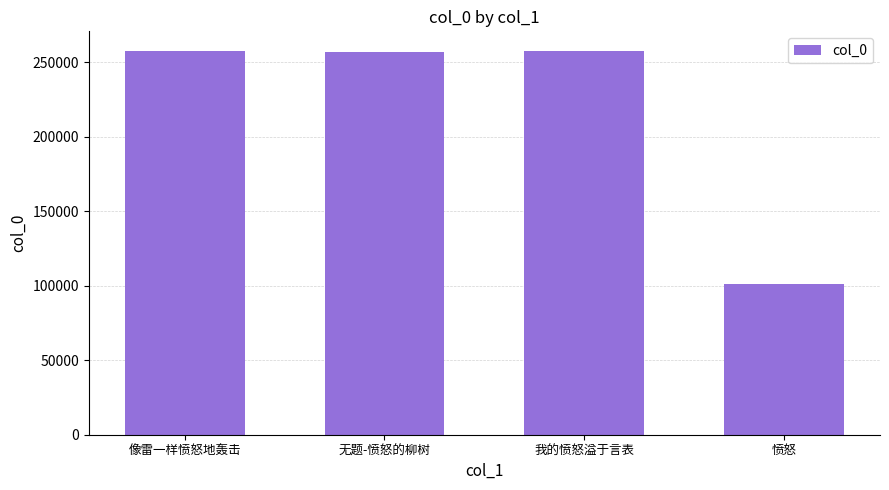

The chart shows a value of 62584 at 无题-愤怒的柳树. True or false?

False